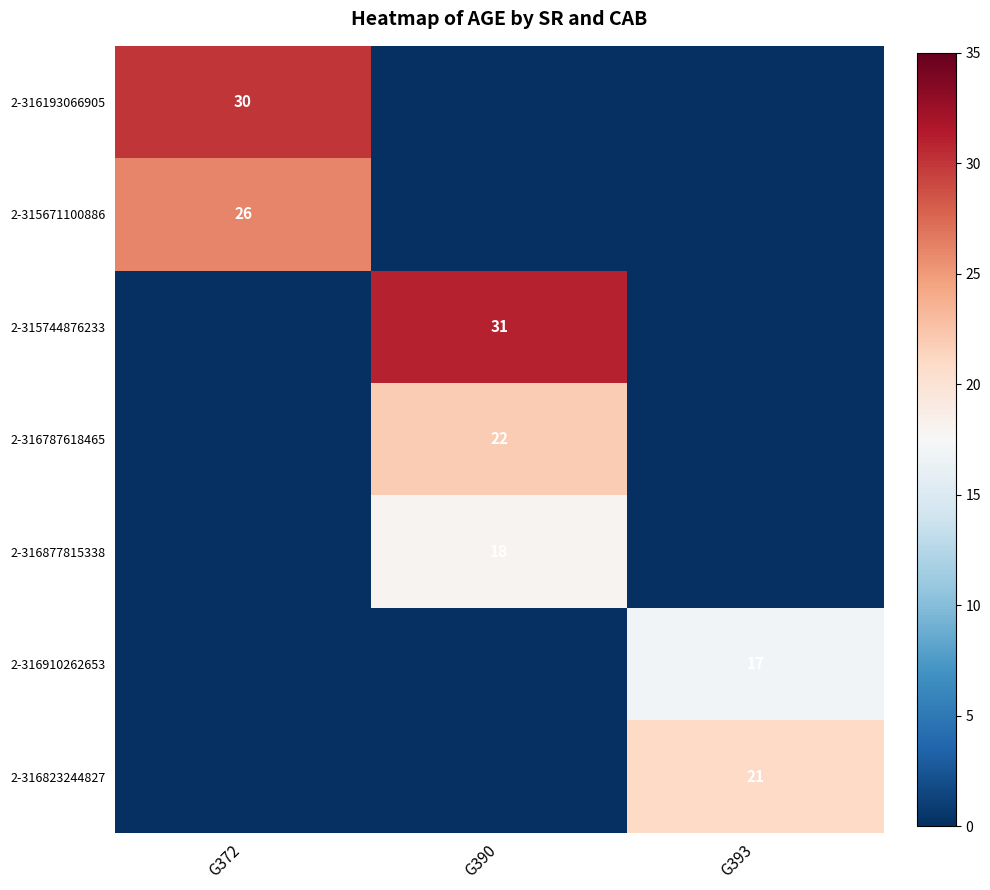

True or false: 2-315671100886 has a value of 9 at G372.

False